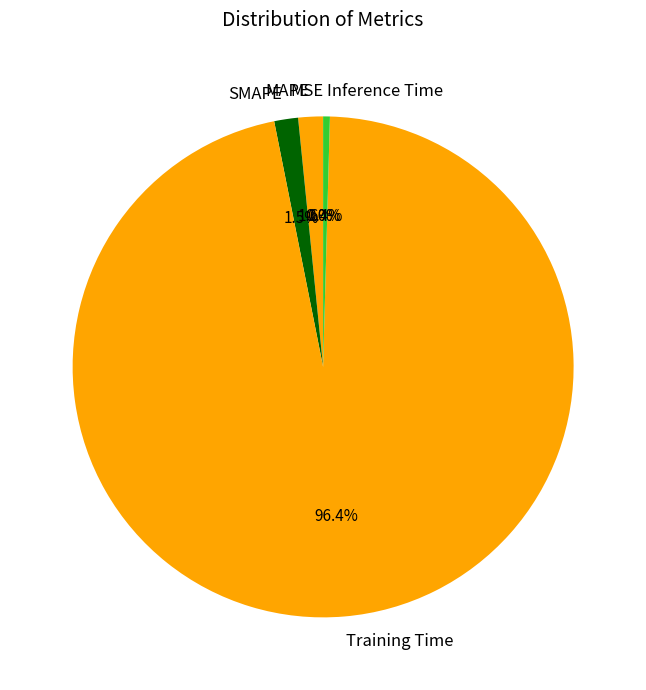

What percentage is NOT represented by Inference Time?

99.6%